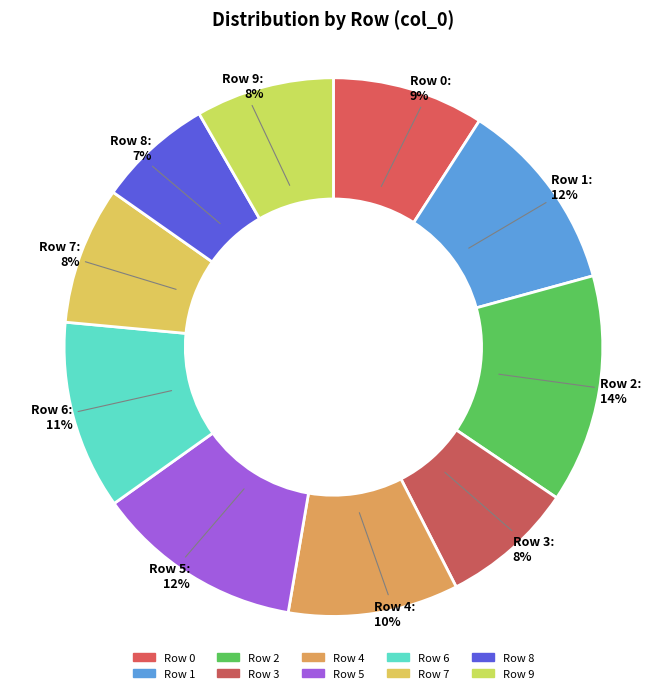

Combined, do Row 5 and Row 9 account for over 50%?

No